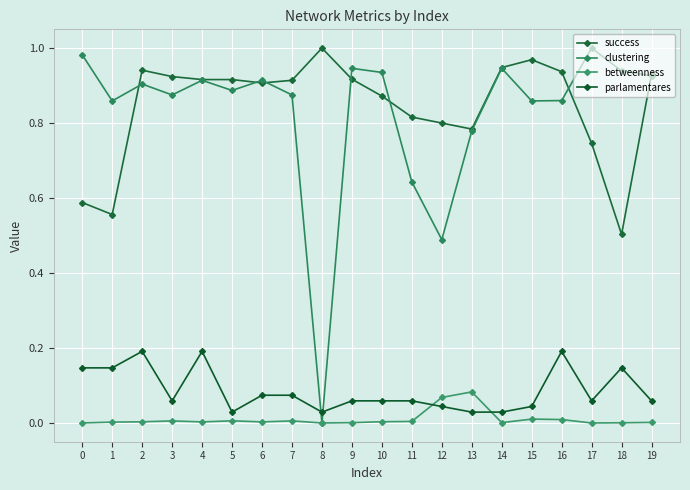

How many data points does each series have?

20